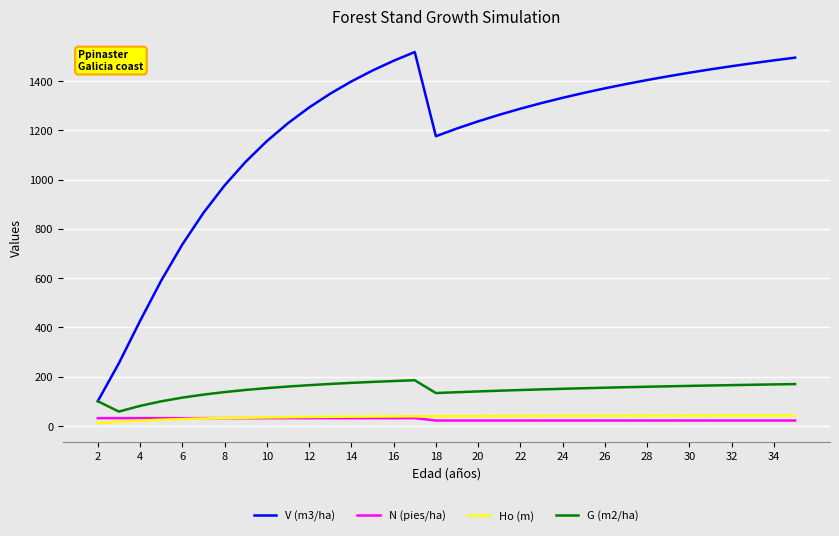

Which series has the largest total across all categories?

V (m3/ha)